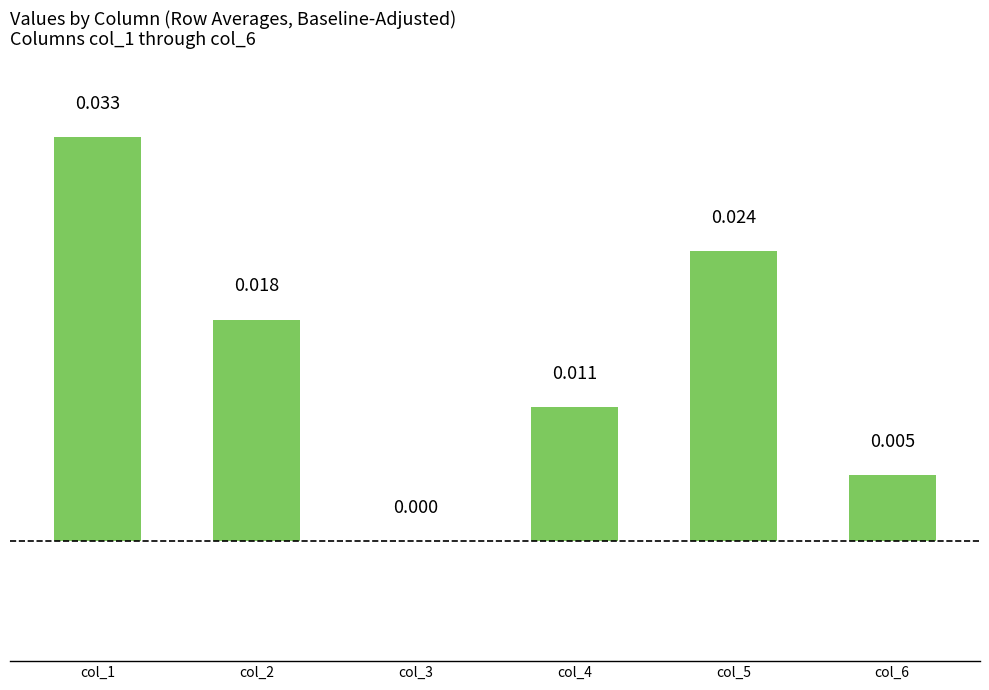

Which has a higher value, col_5 or col_3?

col_5